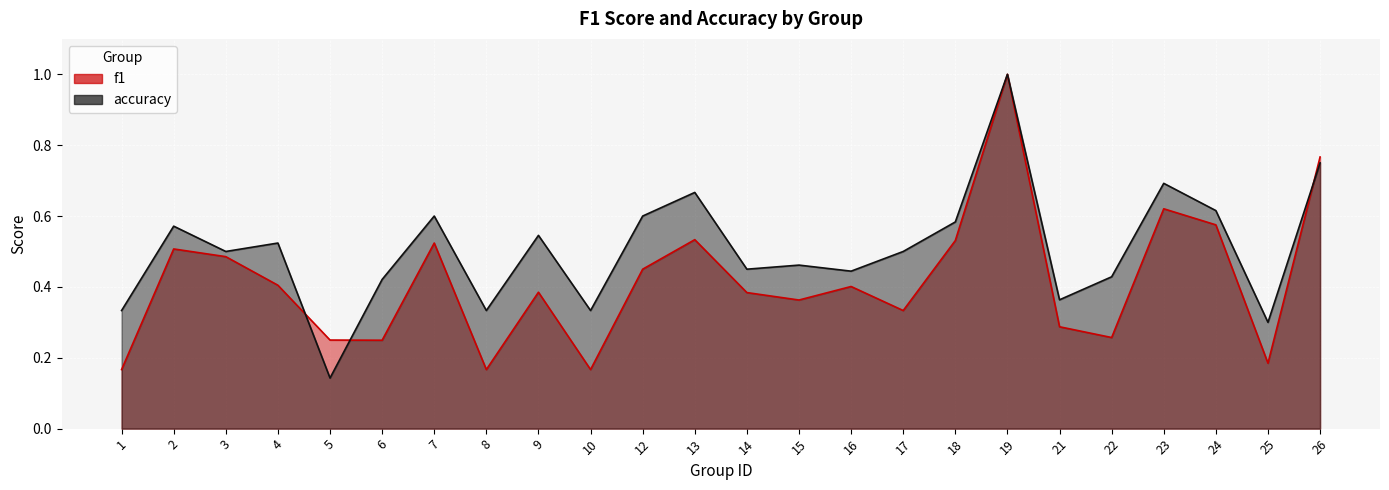

True or false: f1 has more than 0 interior local peaks.

True